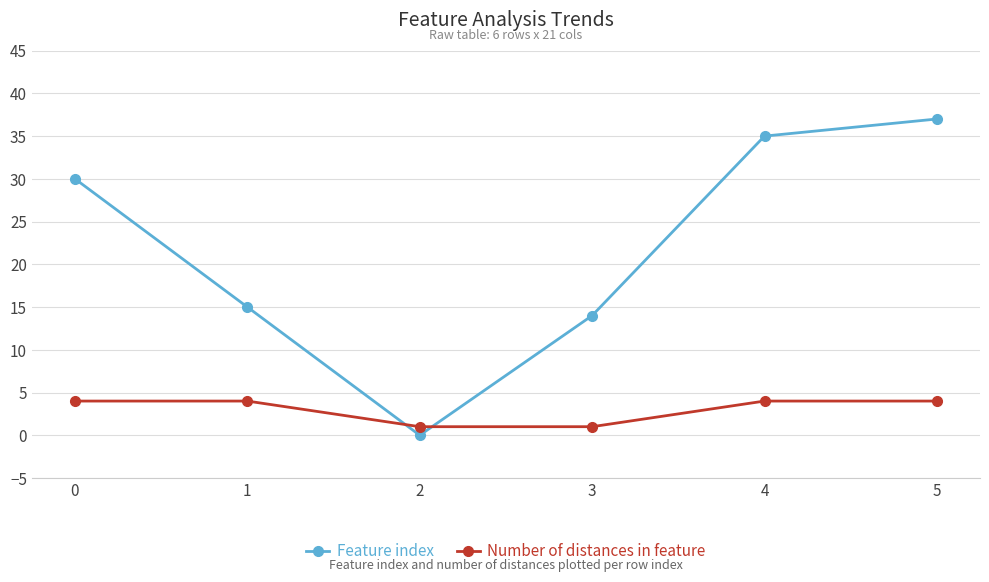

Reading left to right, transcribe all the data shown in this chart.

Feature index: 30	15	0	14	35	37
Number of distances in feature: 4	4	1	1	4	4